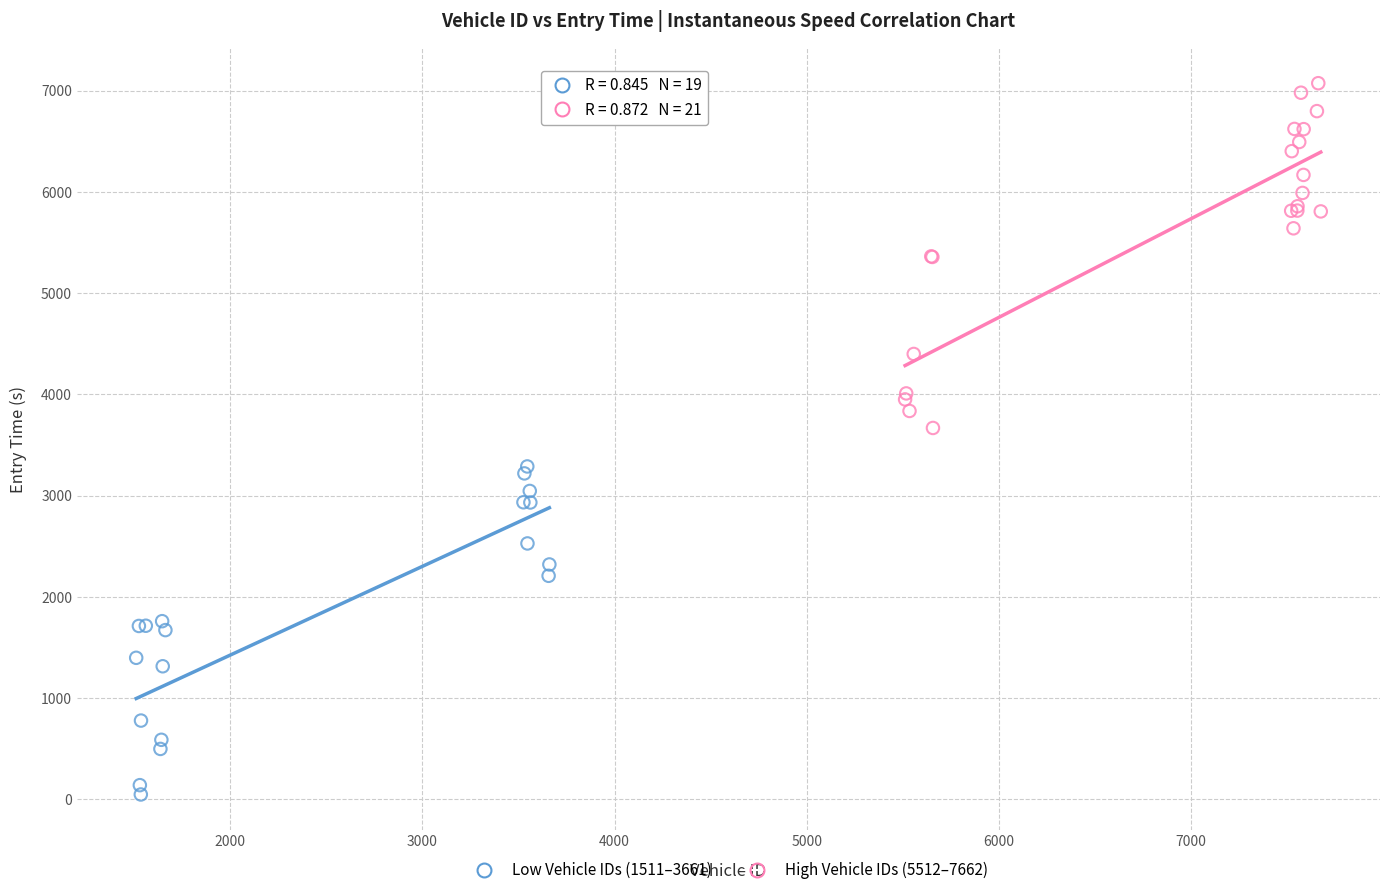

Which series reaches the minimum Y coordinate?

Low Vehicle IDs (1511–3661)